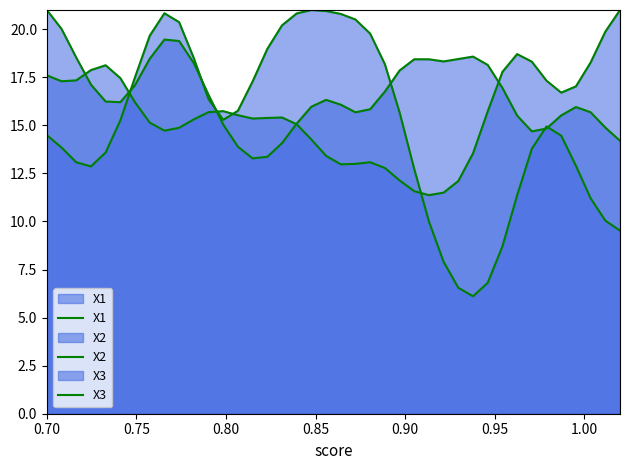

Does the chart have visible grid lines?

No